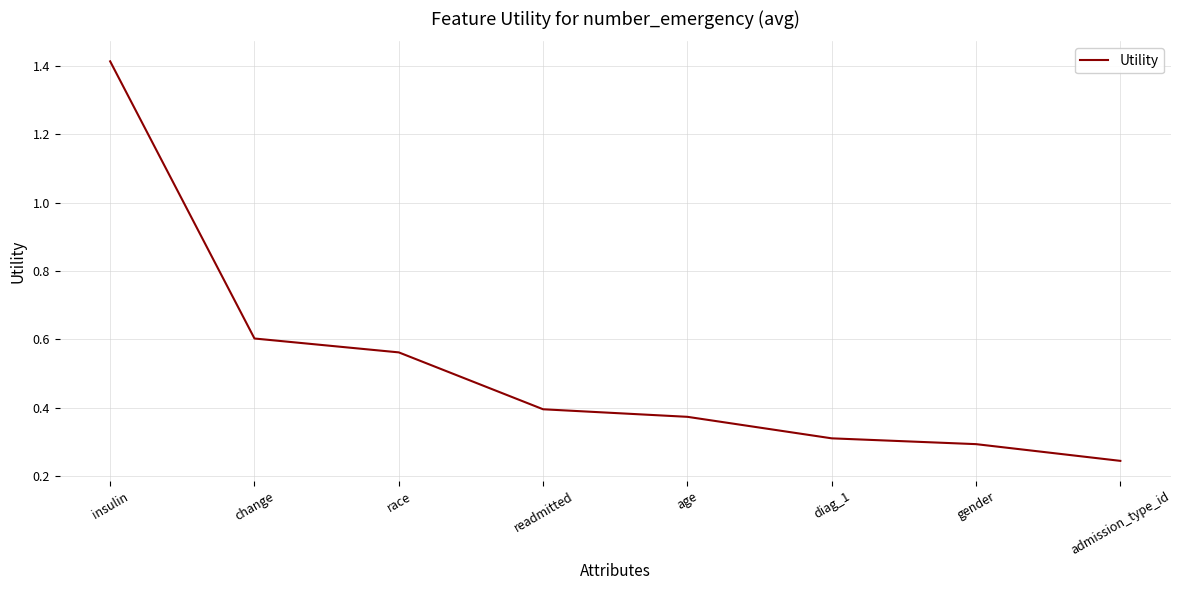

Which label corresponds to the largest value in the chart?

insulin